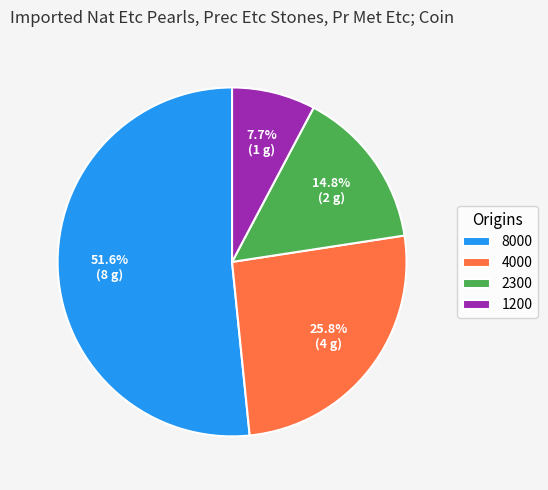

To the nearest percent, what is the average slice percentage?

25%